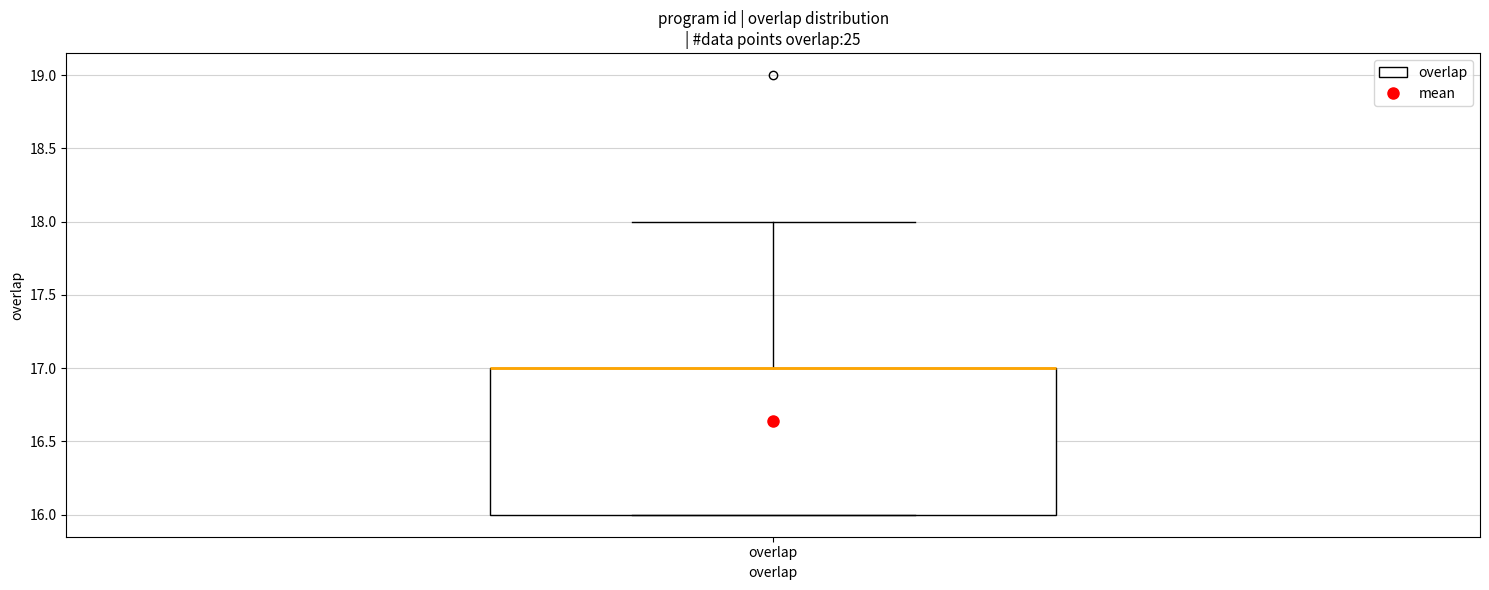

Transcribe this box plot: give where the median line is, the range the box spans, and where the two whiskers end, as read against the y-axis. The values are not printed on the chart, so give them approximately, as read against the axis.

median 17 (drawn on the box's upper edge), box 16 to 17, whiskers 16 to 18